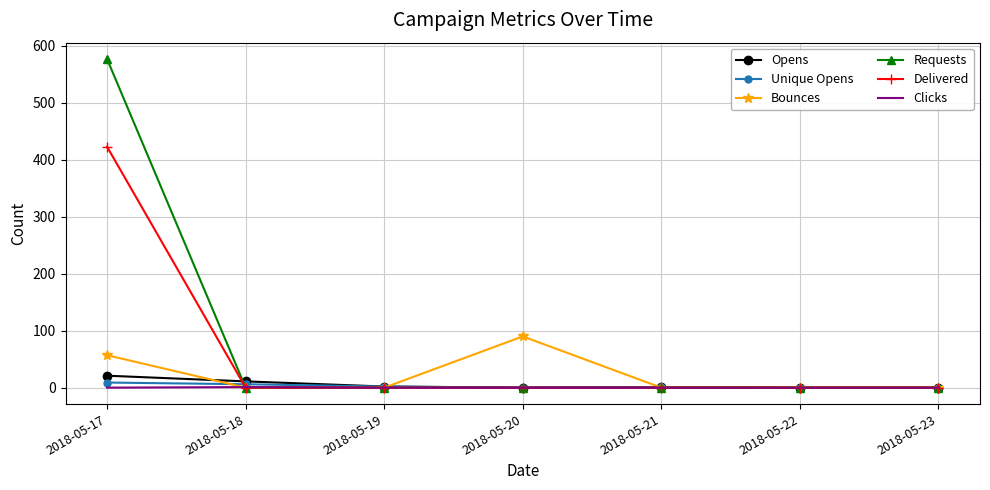

True or false: Delivered has a value of 0 at 2018-05-19.

True